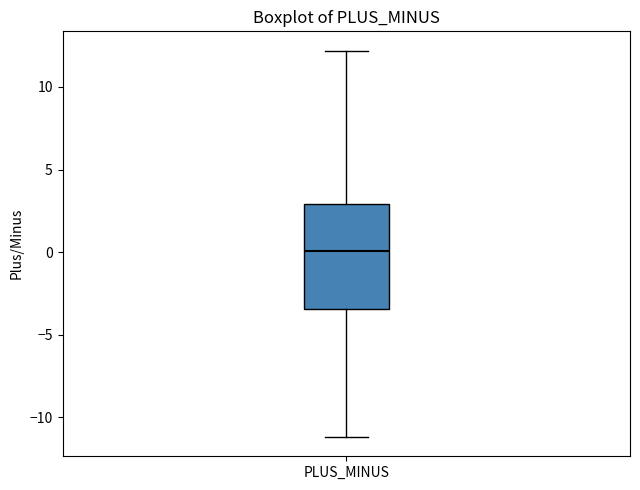

Read this box plot against the y-axis: the position of the median line, the range covered by the box, and the ends of both whiskers. The values are not printed on the chart, so give them approximately, as read against the axis.

median 0.0, box -3.5 to 3.0, whiskers -11.0 to 12.0